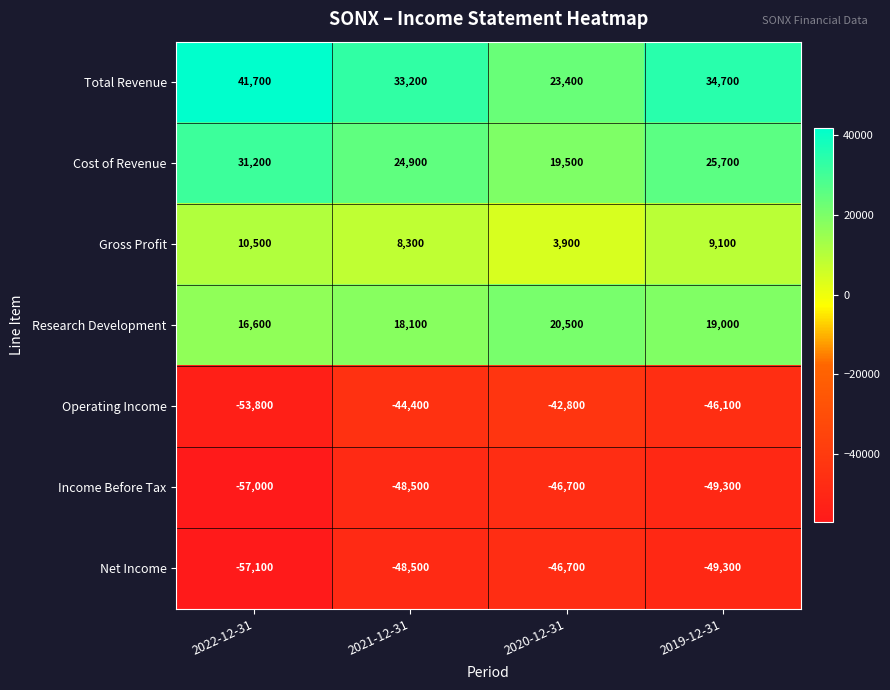

At 2022-12-31, list the series in order from largest to smallest.

Total Revenue, Cost of Revenue, Research Development, Gross Profit, Operating Income, Income Before Tax, Net Income